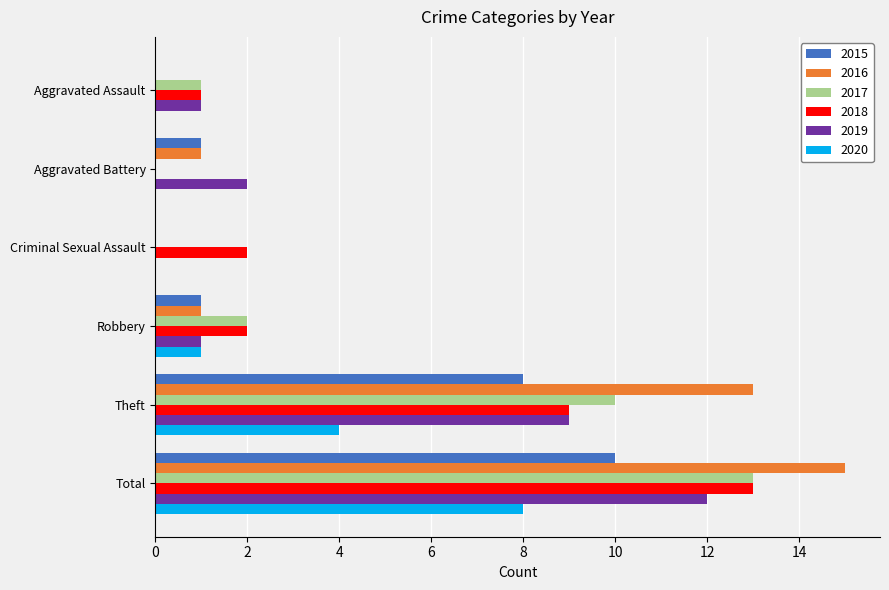

What is the approximate value of 2020 at Total?

8